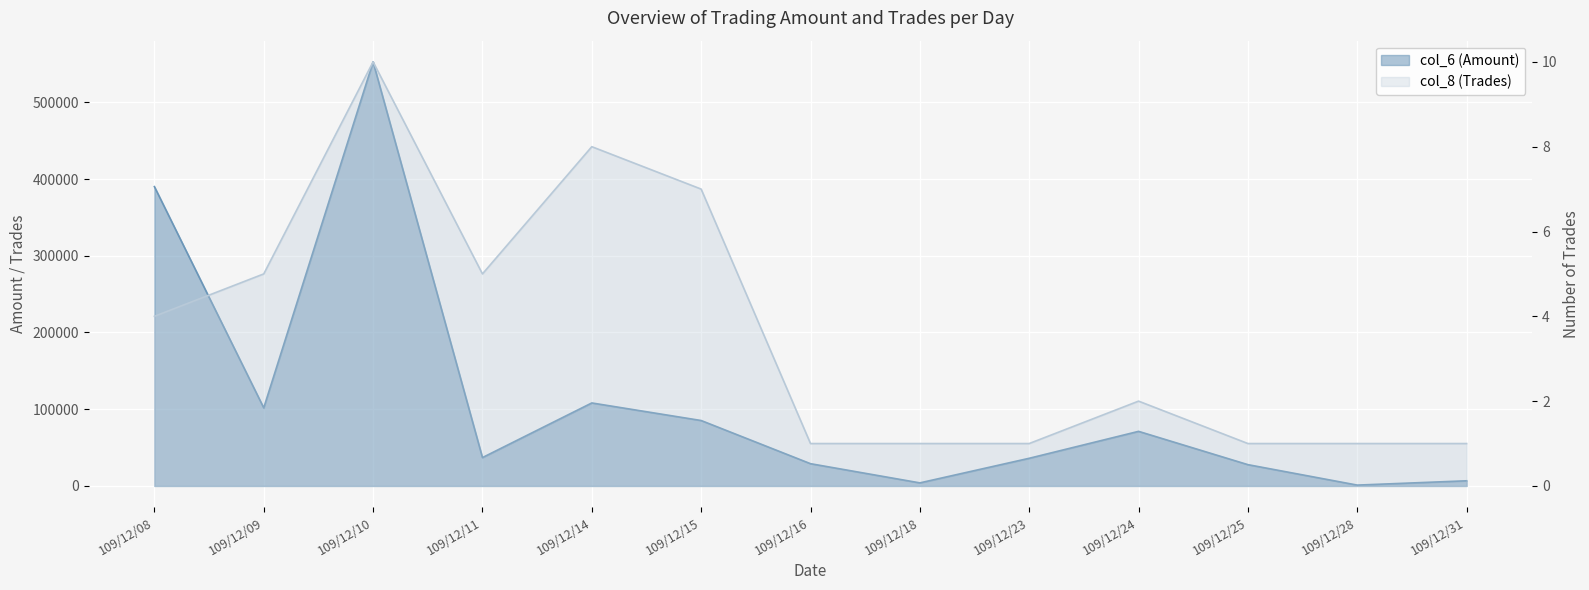

At which category is the sum across all series the highest?

109/12/10